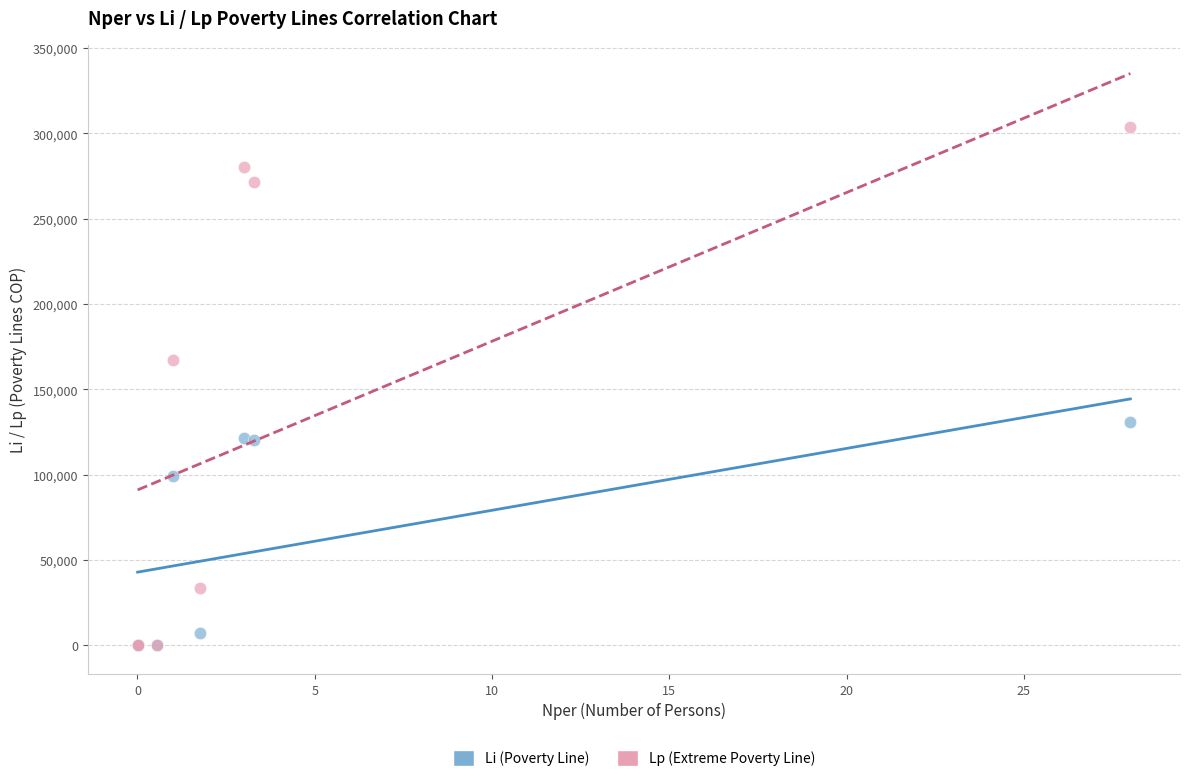

Which series reaches the maximum Y coordinate?

Lp (Extreme Poverty Line)